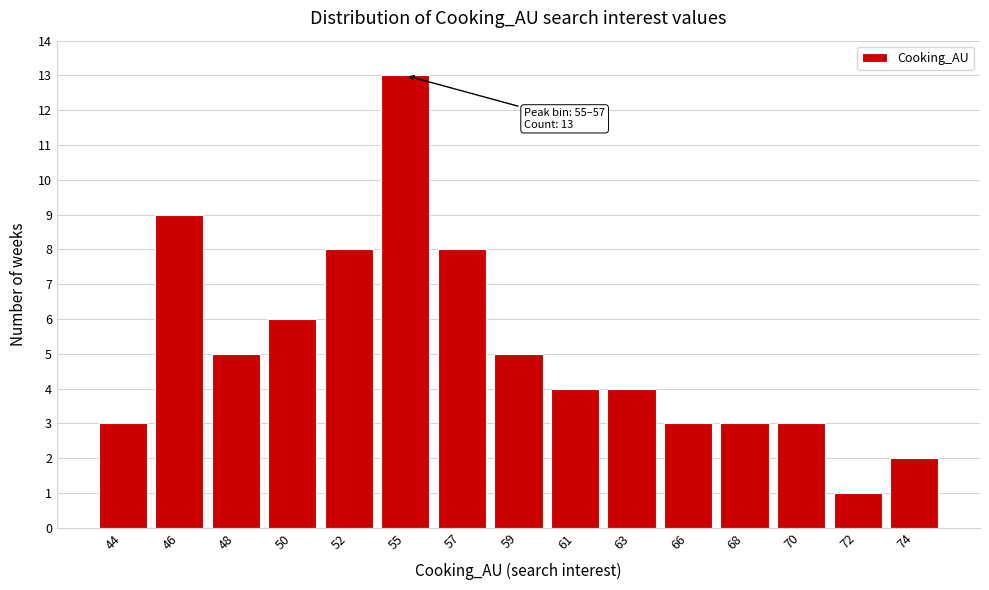

Reading left to right, extract all data points from this chart.

3	9	5	6	8	13	8	5	4	4	3	3	3	1	2